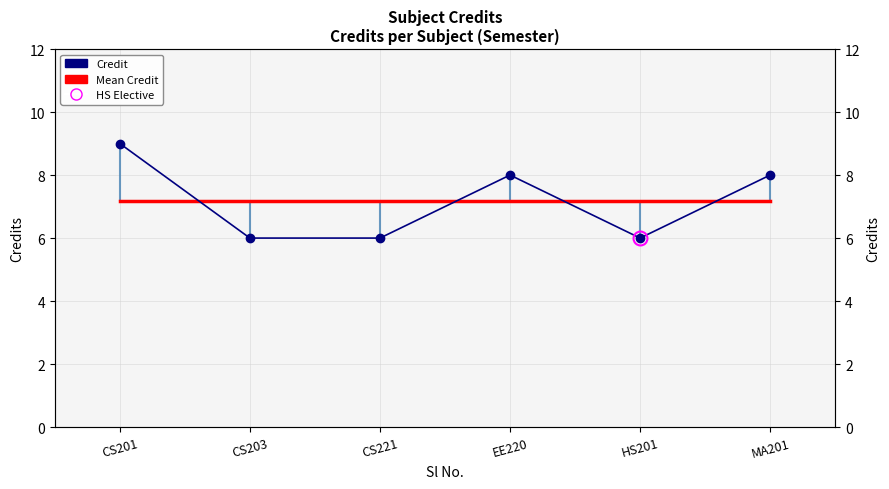

List the labels in order of Credit value, smallest first.

CS203, CS221, HS201, EE220, MA201, CS201